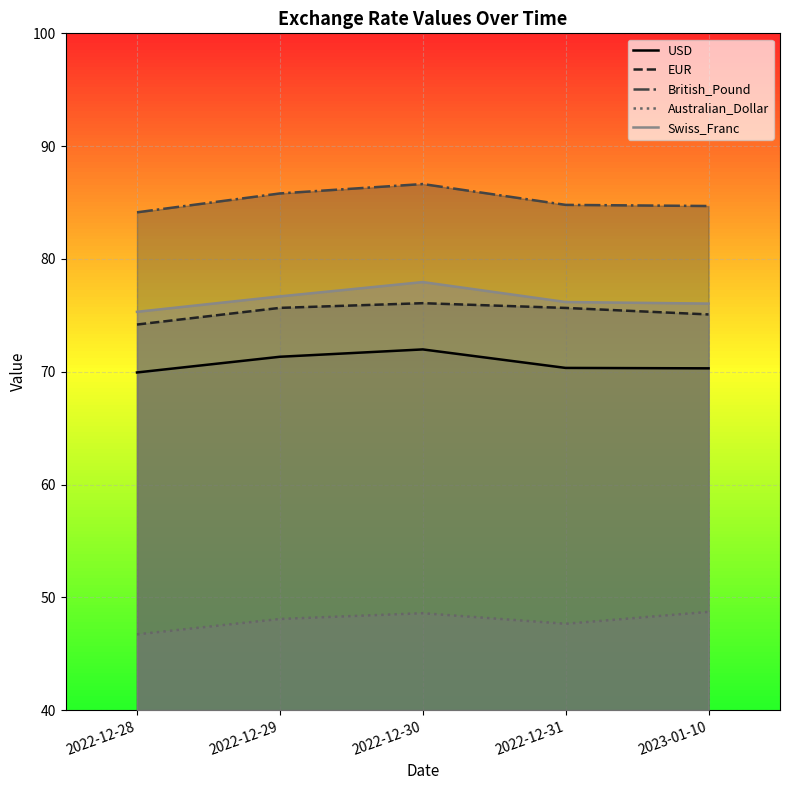

What is the difference between the Swiss_Franc values at 2022-12-28 and 2023-01-10?

0.7